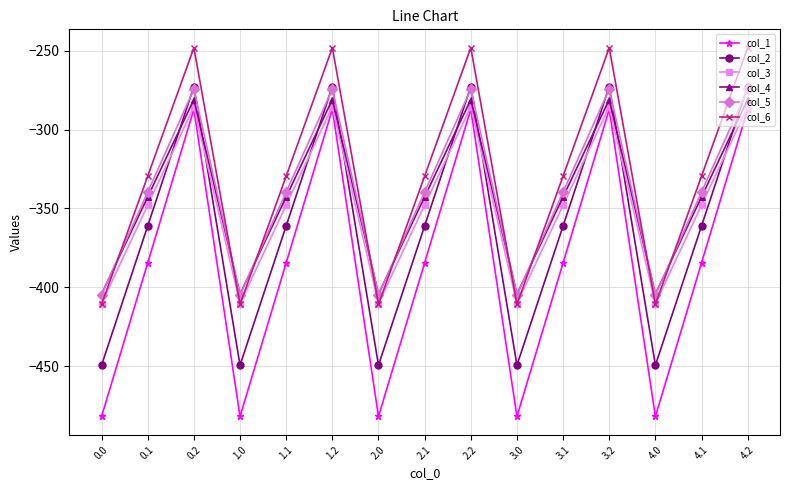

What is the label of the 8th point from the left?

2.1